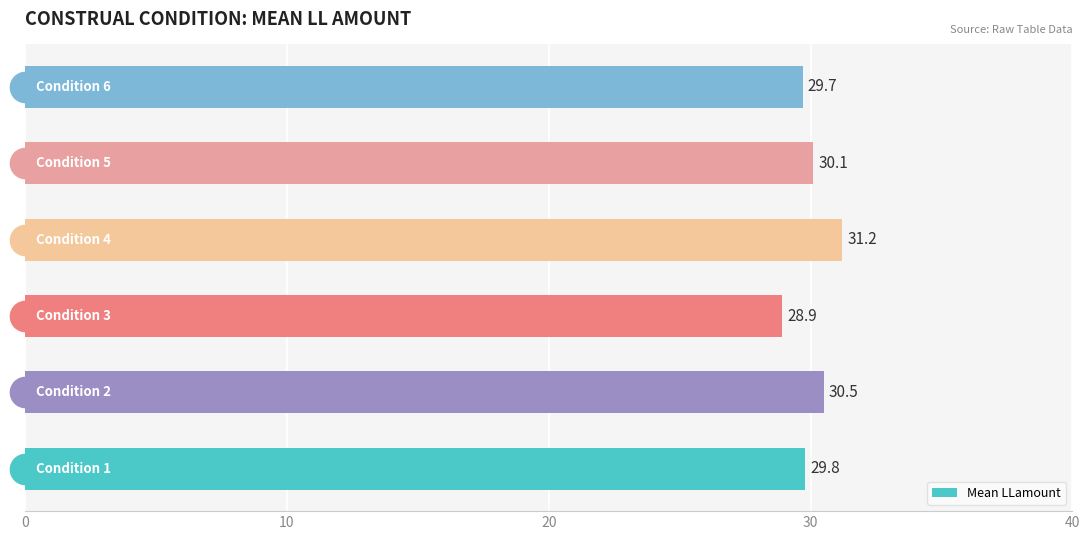

What is the difference between the second highest and minimum values?

1.6